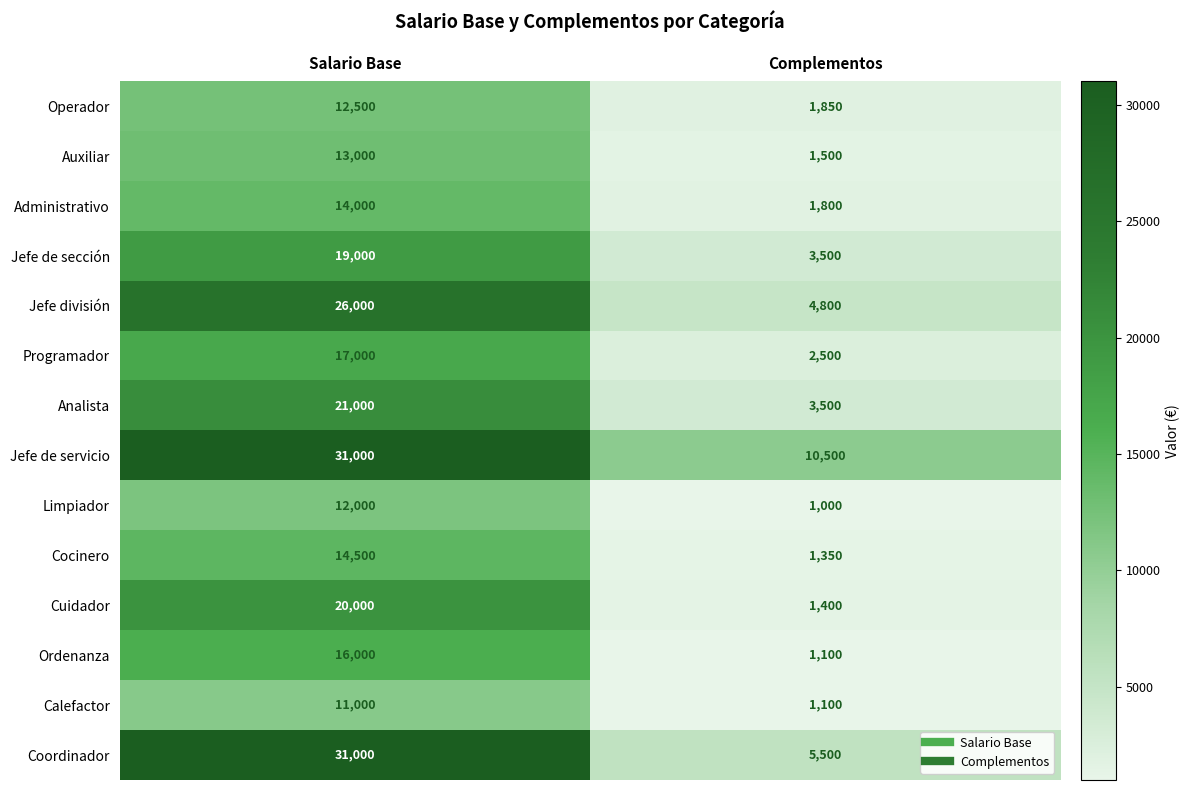

What is the difference between the maximum and minimum values in the Auxiliar series?

11500